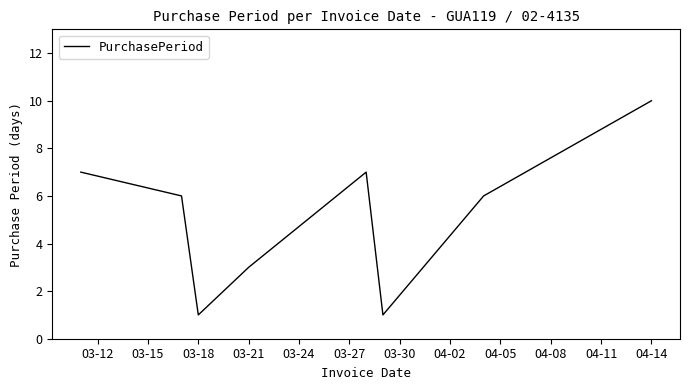

How many interior local valleys (lower than both neighbors) does the data have?

2